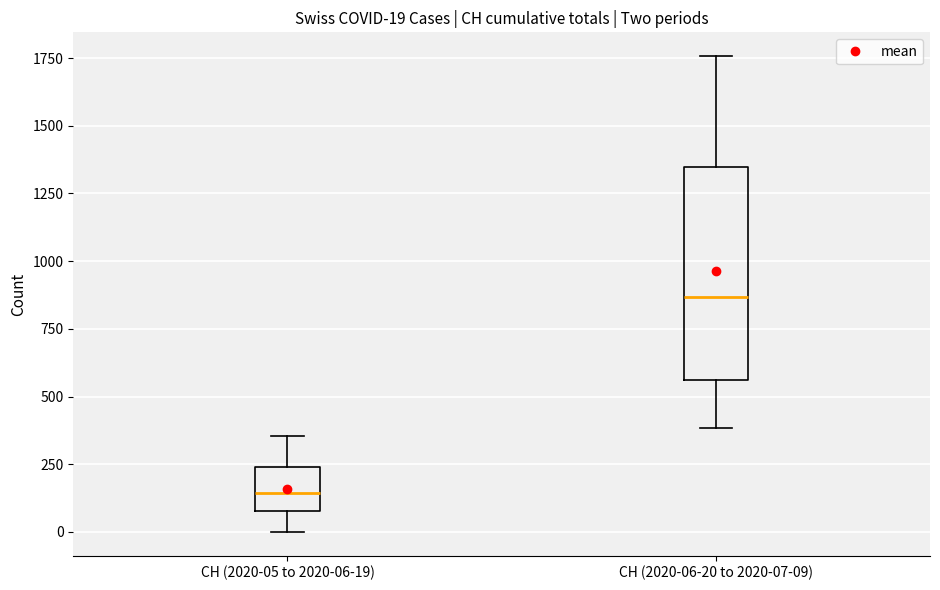

Which box's median line is the highest?

CH (2020-06-20 to 2020-07-09)